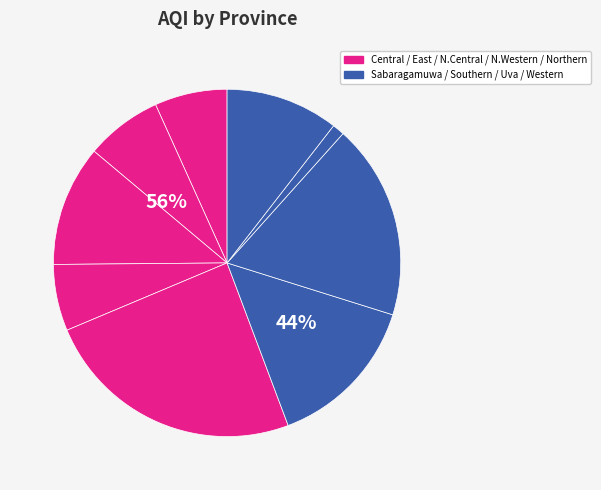

The Central slice represents 1% of the pie. True or false?

False